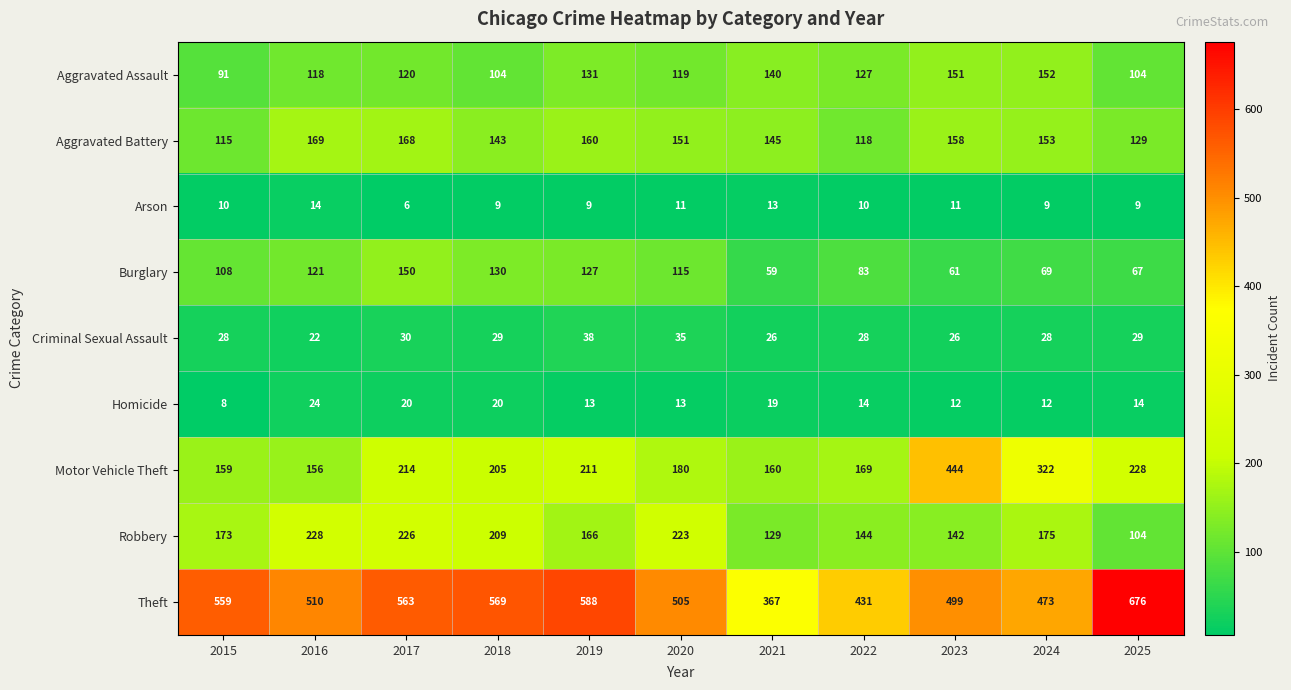

Which category has the lowest value across all series?

2017